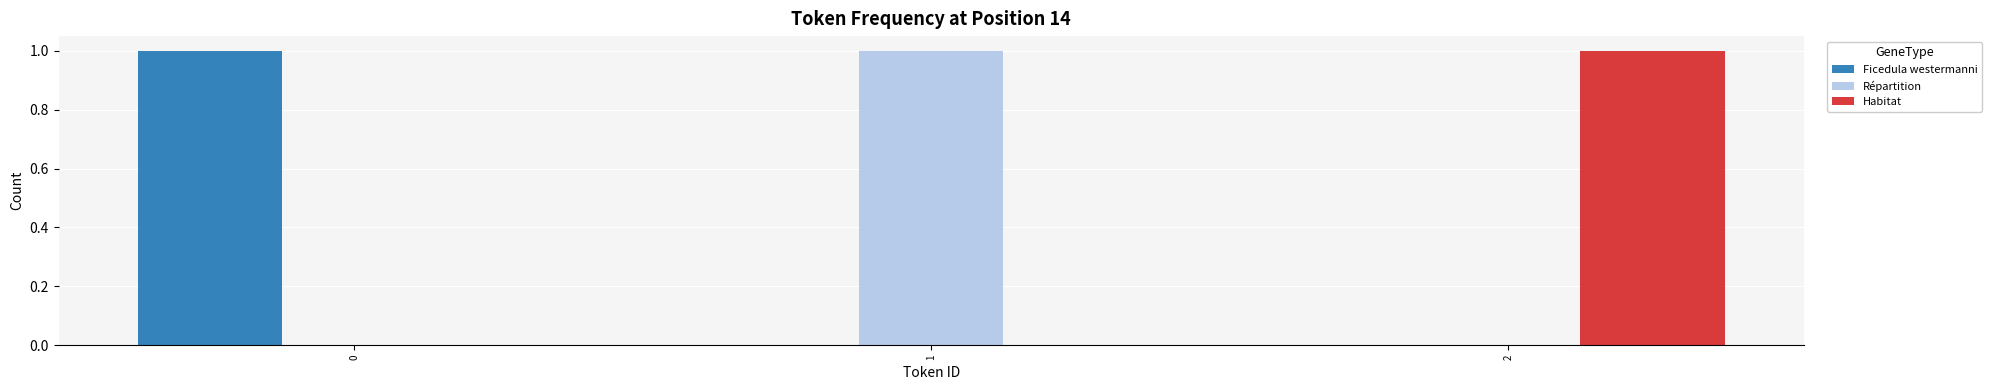

What is the maximum value for Ficedula westermanni?

1